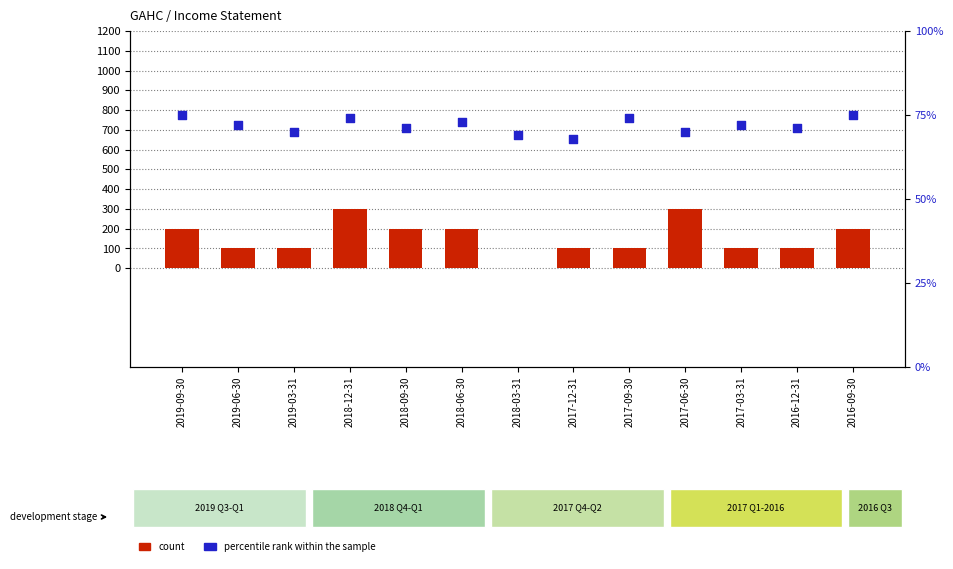

At how many categories does at least one series exceed 191?

6